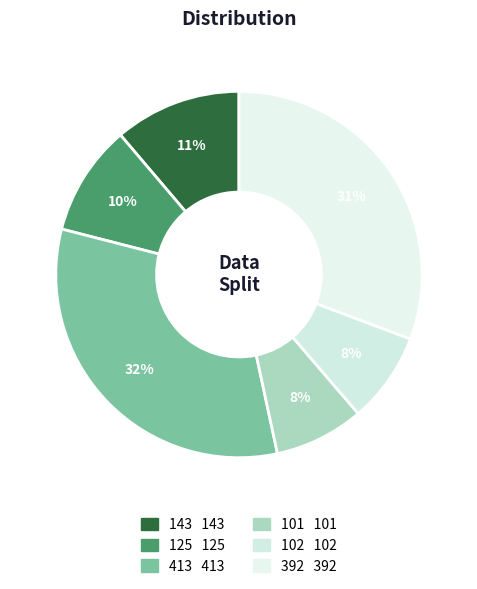

How many slices are in this pie chart?

6